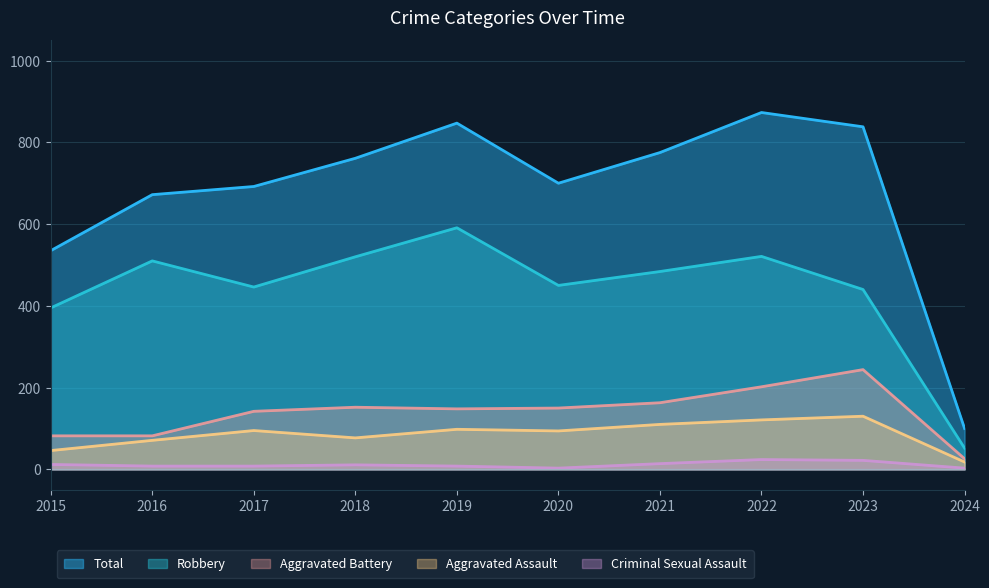

True or false: Robbery and Aggravated Assault cross at least once.

False